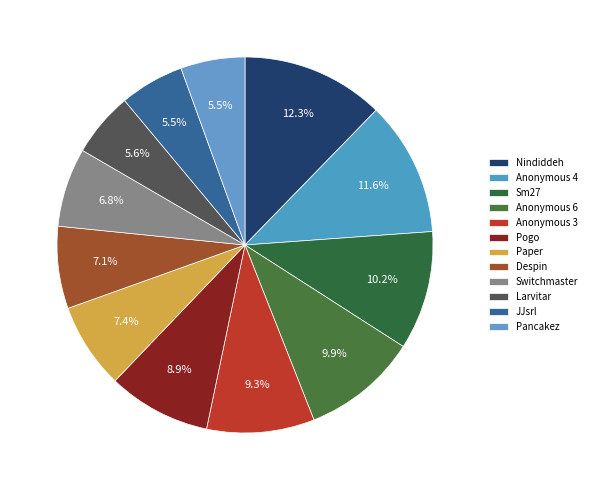

How many segments does this pie chart have?

12